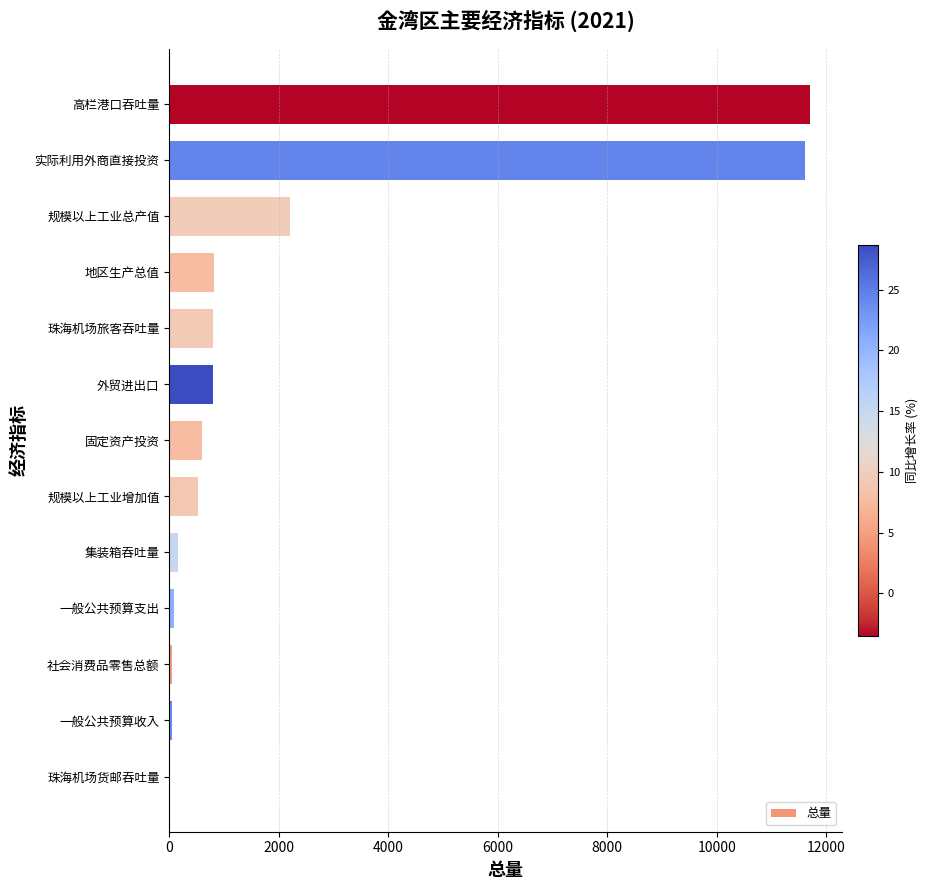

At which label is the value closest to 5856?

规模以上工业总产值